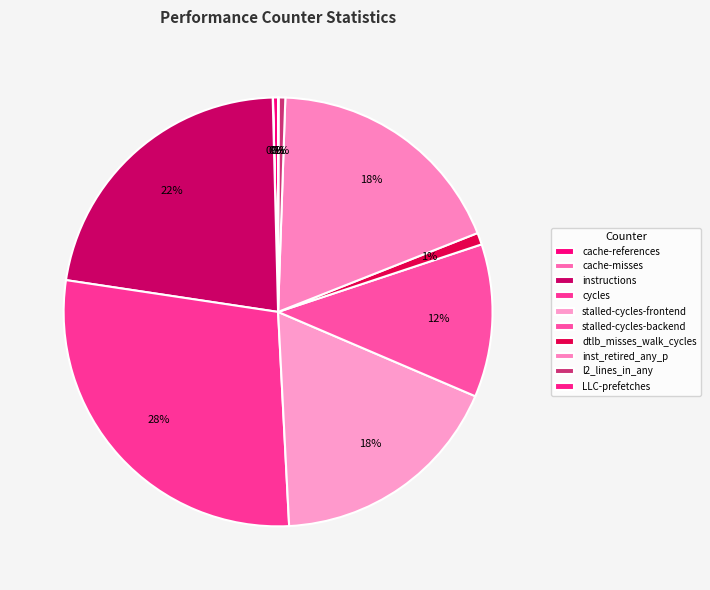

What is the change in value from stalled-cycles-frontend to stalled-cycles-backend?

-533125542